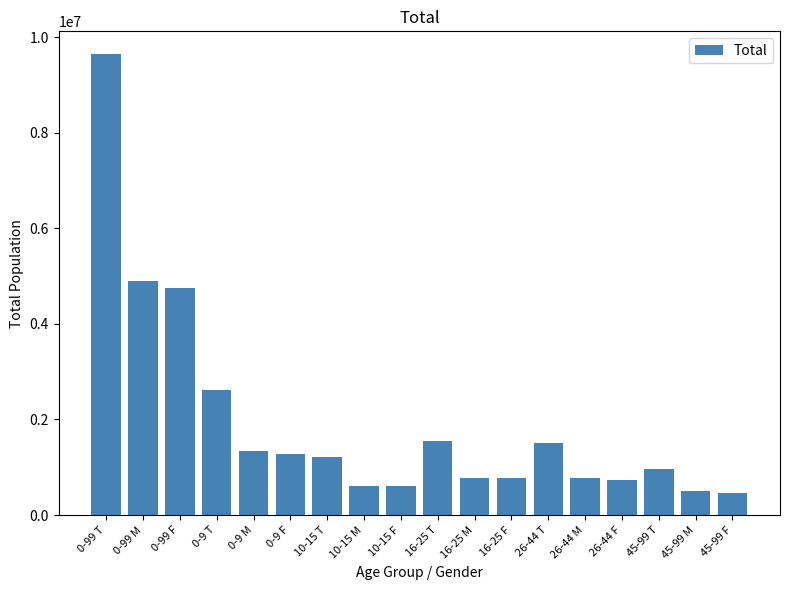

How many distinct data groups are displayed?

1